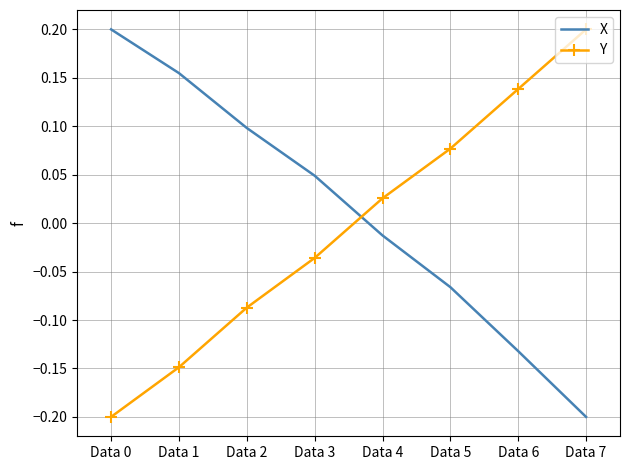

Is the value of X at Data 5 greater than the value of Y at Data 2?

Yes